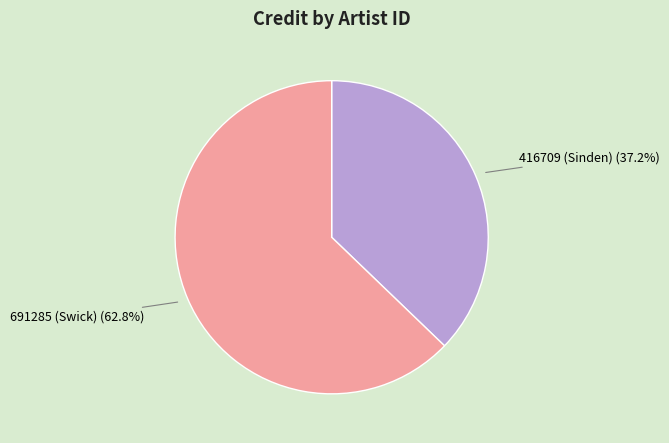

Is the sum of 691285 (Swick) and 416709 (Sinden) greater than half?

Yes